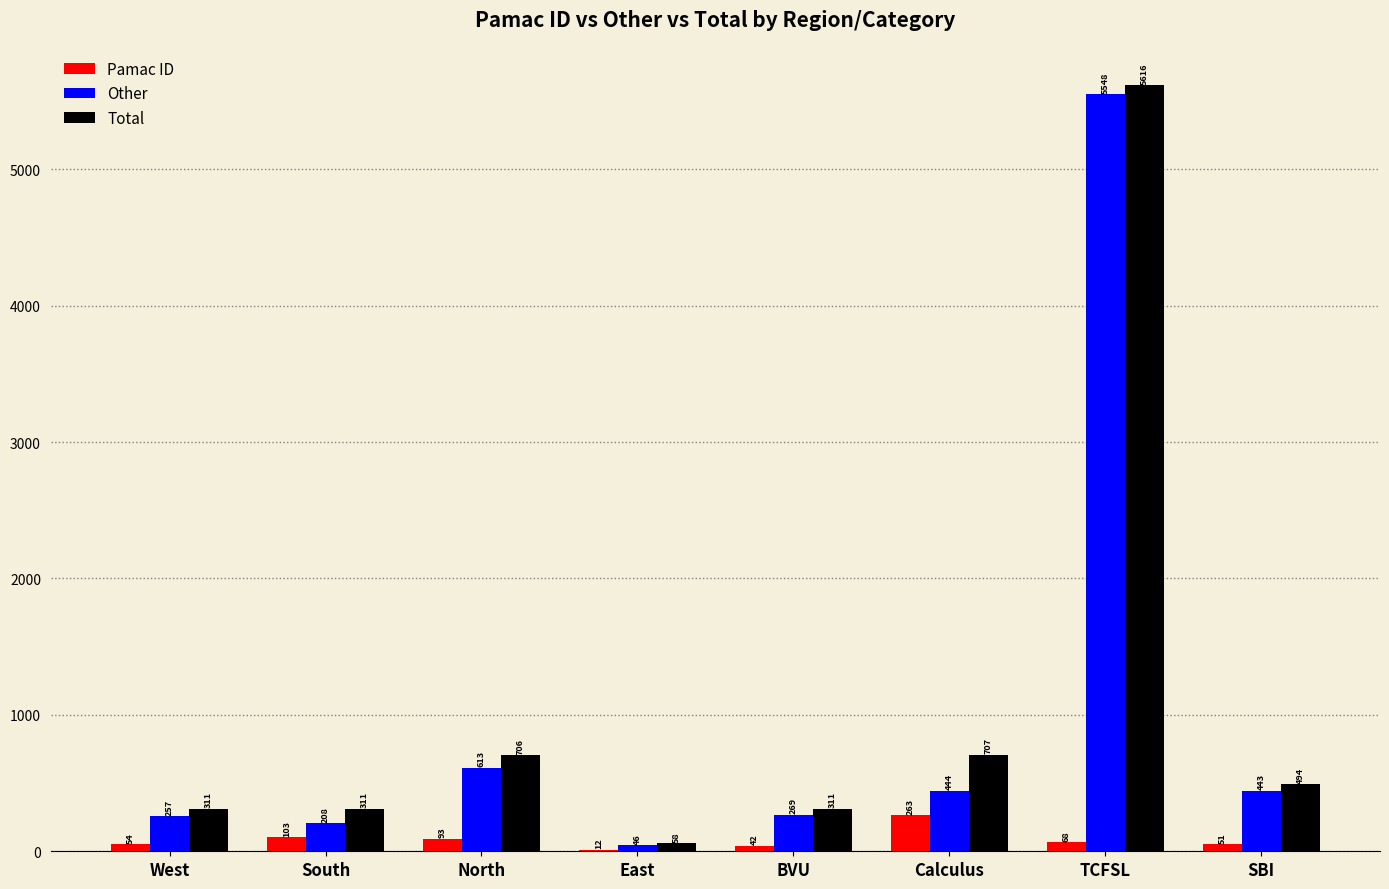

What is the total value across all series at East?

116